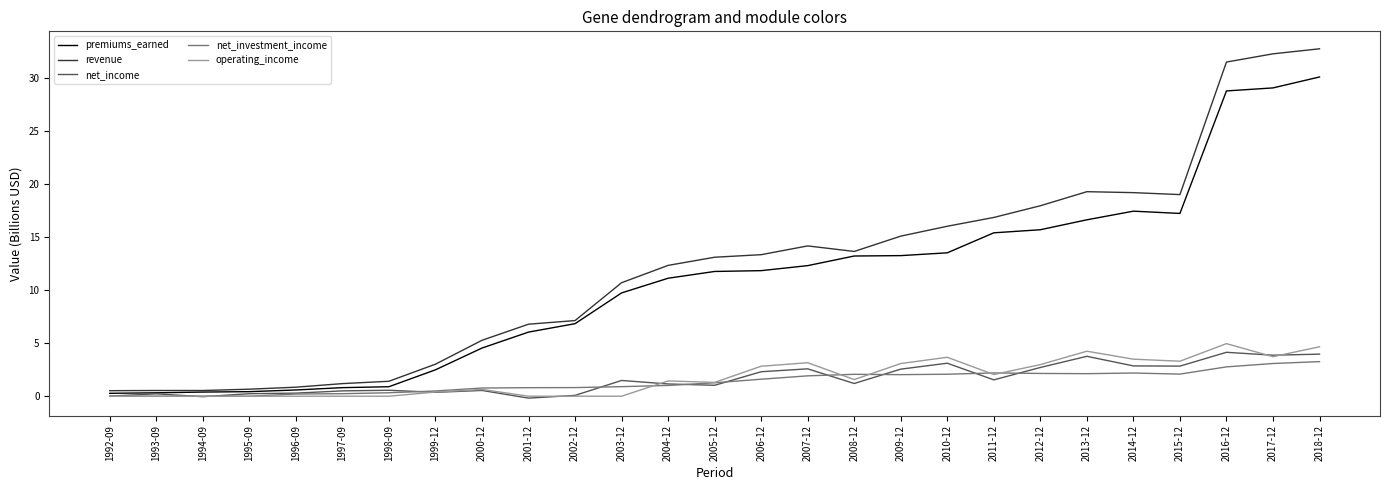

What is the sum of all operating_income values?

47.4